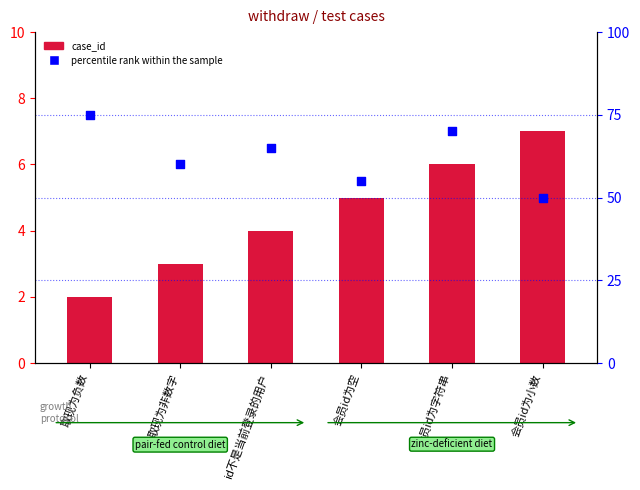

At which category is the sum across all series the highest?

取现为负数